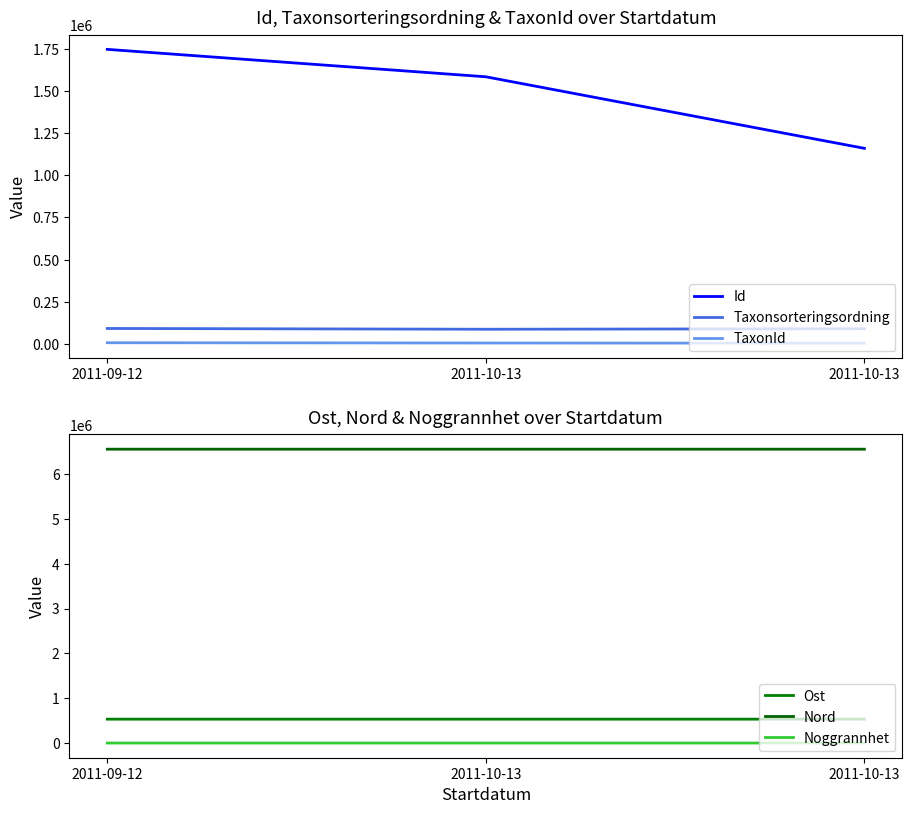

What is the label of the 3rd point from the right?

2011-09-12